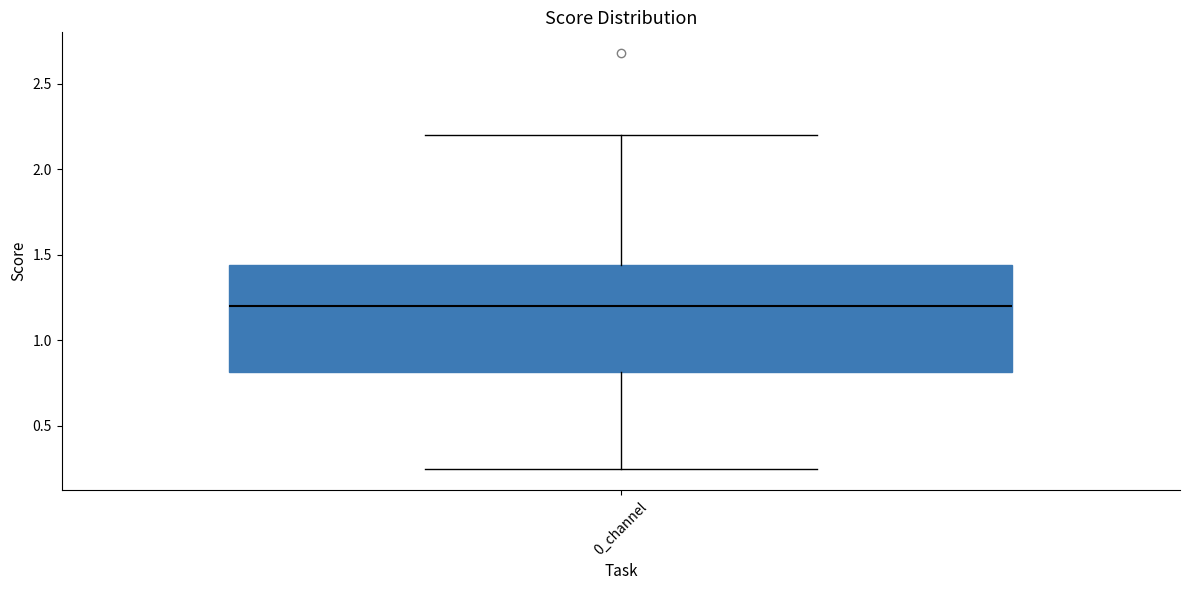

Where does the lower whisker of the box for 0_channel end on the y-axis? The values are not printed on the chart, so give them approximately, as read against the axis.

0.25